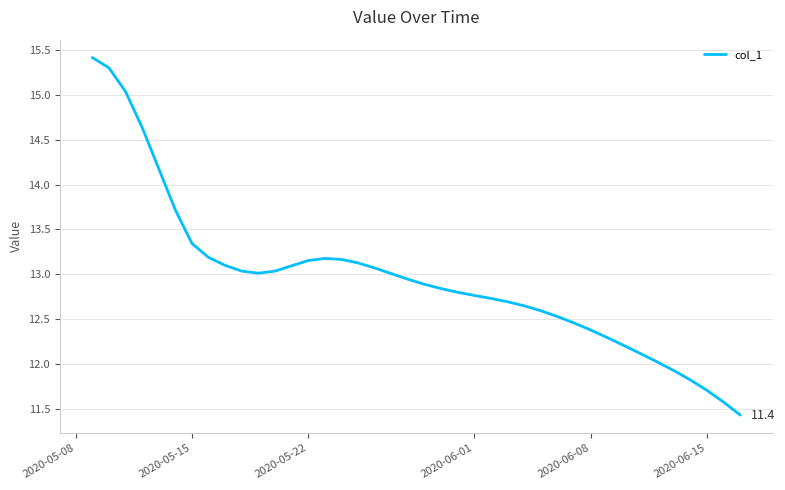

How many lines are shown in the chart?

1